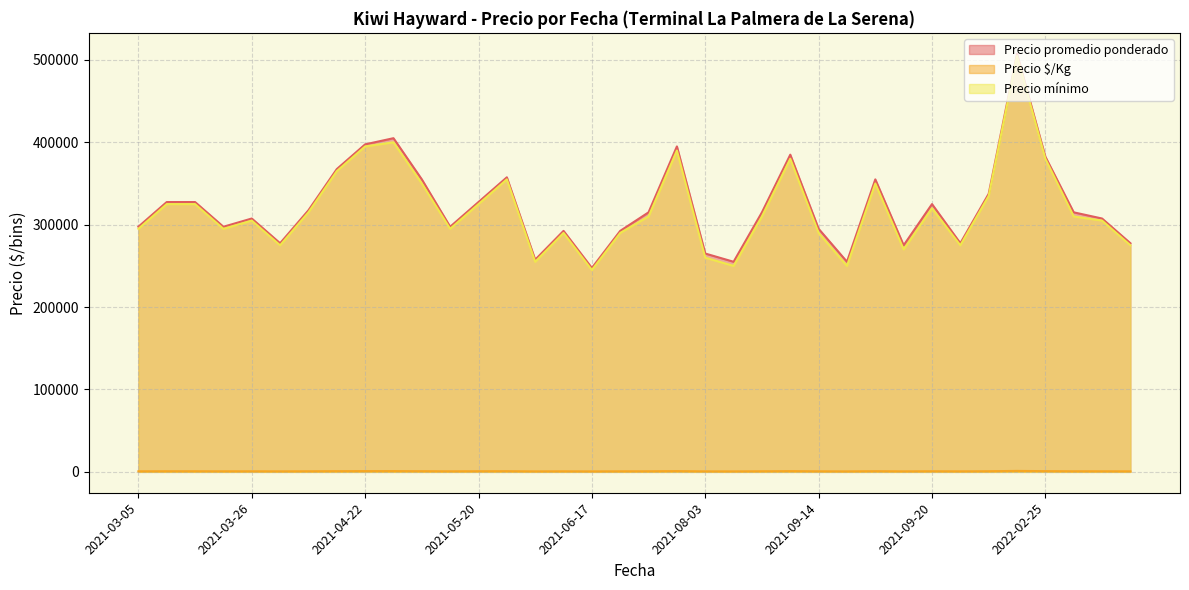

How many data points does each series have?

36